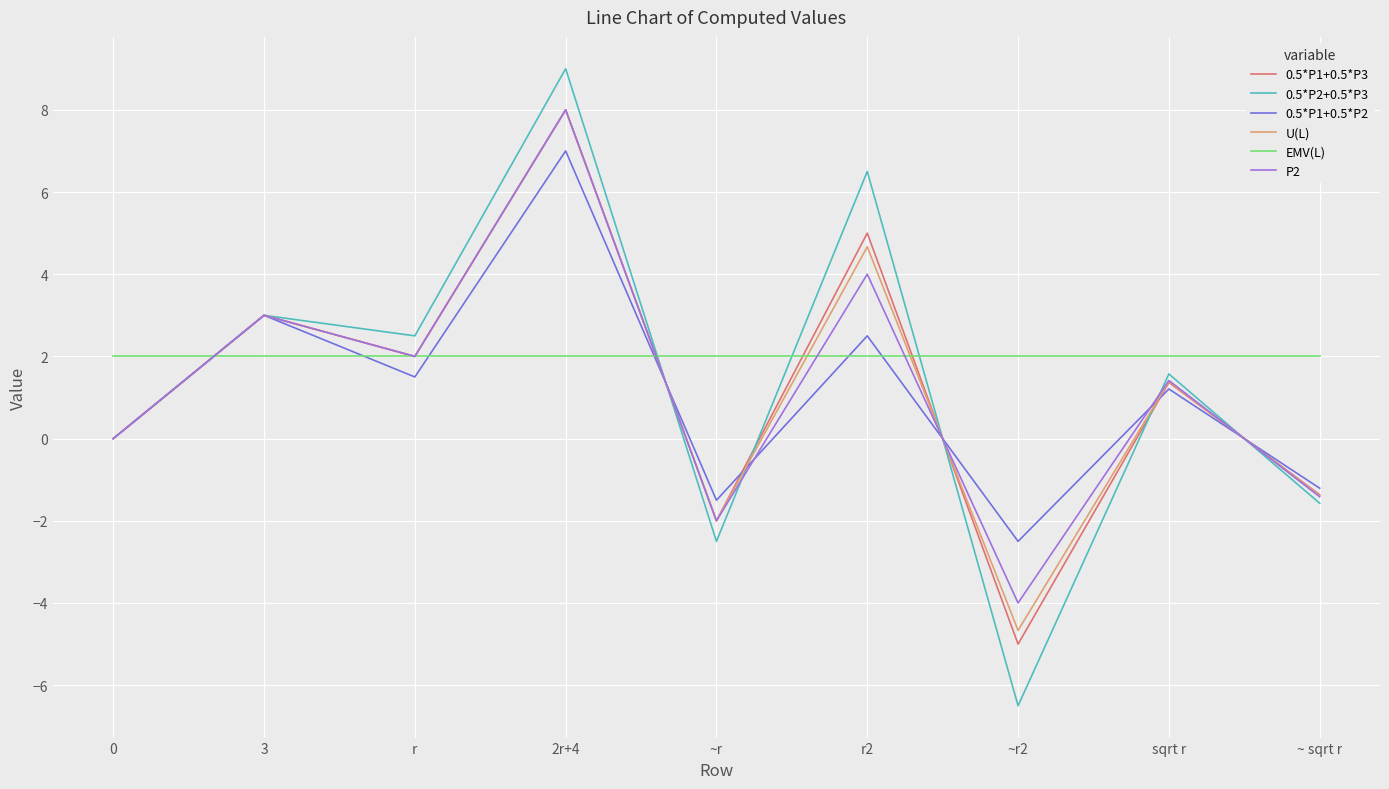

Where do EMV(L) and P2 first cross each other?

0 and 3